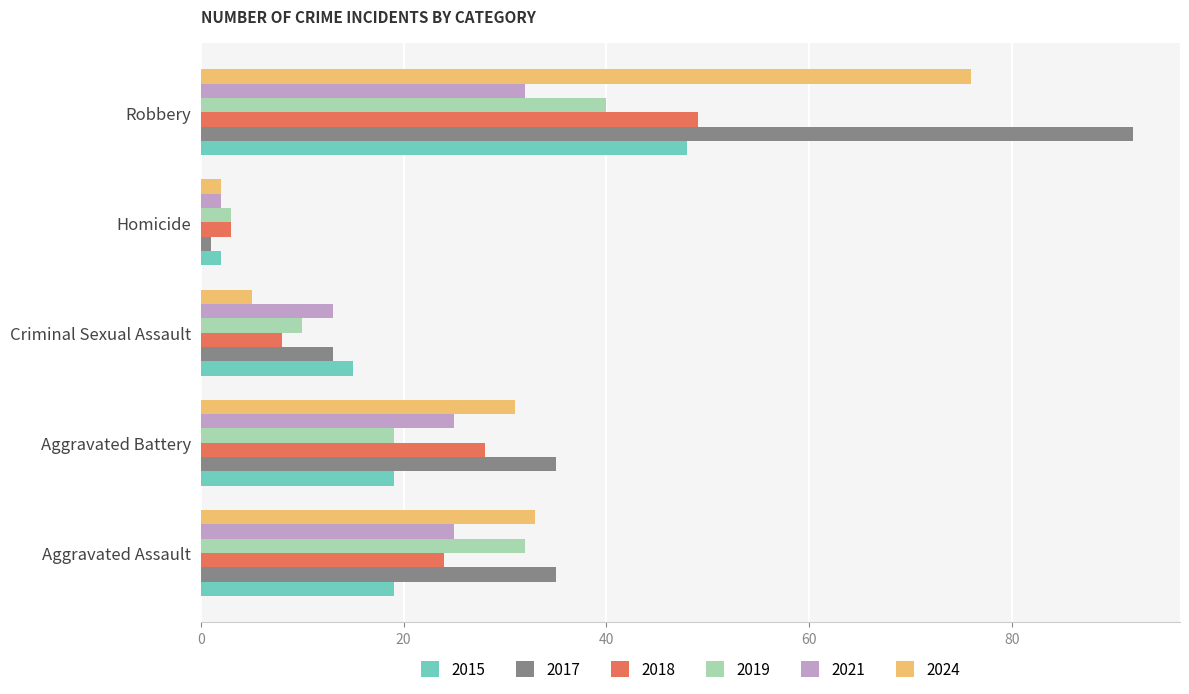

Which series has the largest total across all categories?

2017